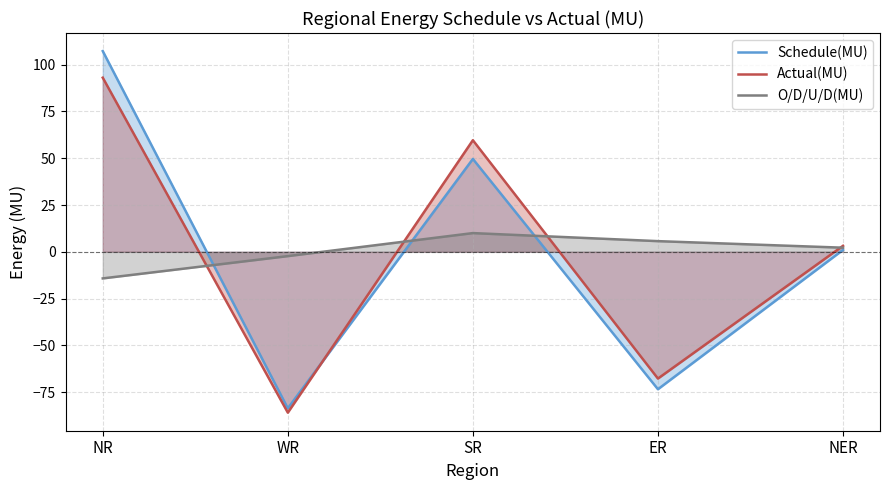

Where is the first local maximum for Schedule(MU)?

SR